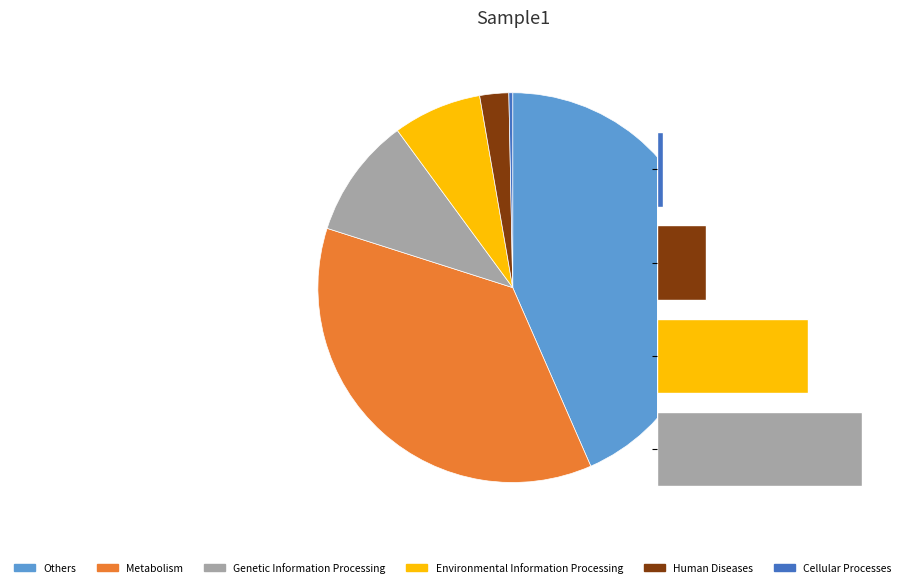

What percentage is the 128 slice, to the nearest percent?

1%